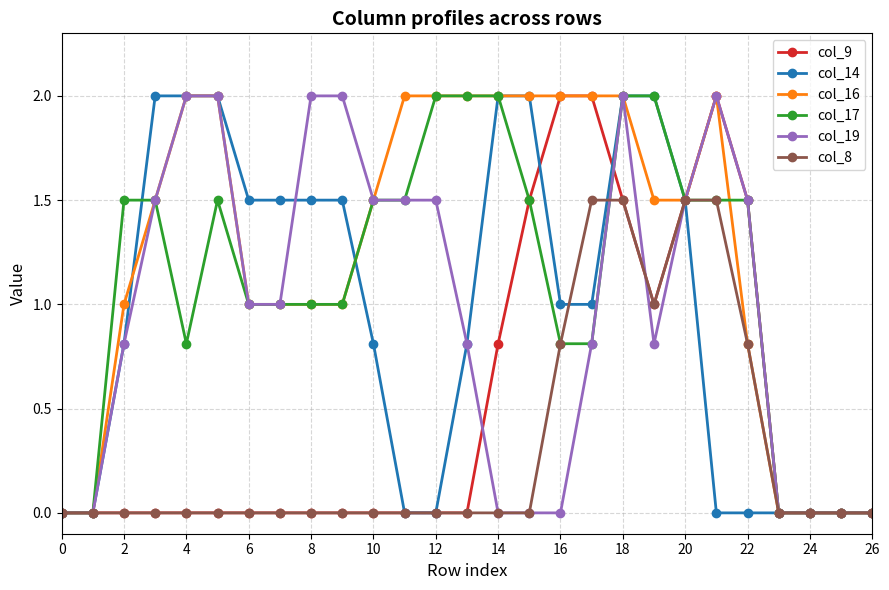

Which series has the largest total across all categories?

col_16